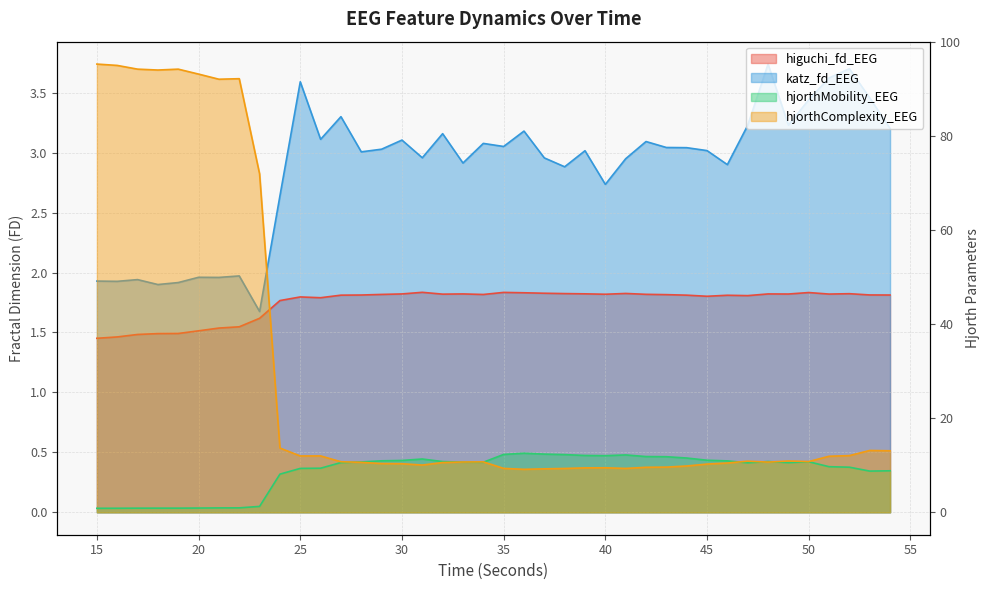

What is the difference between the katz_fd_EEG values at 42 and 31?

0.1